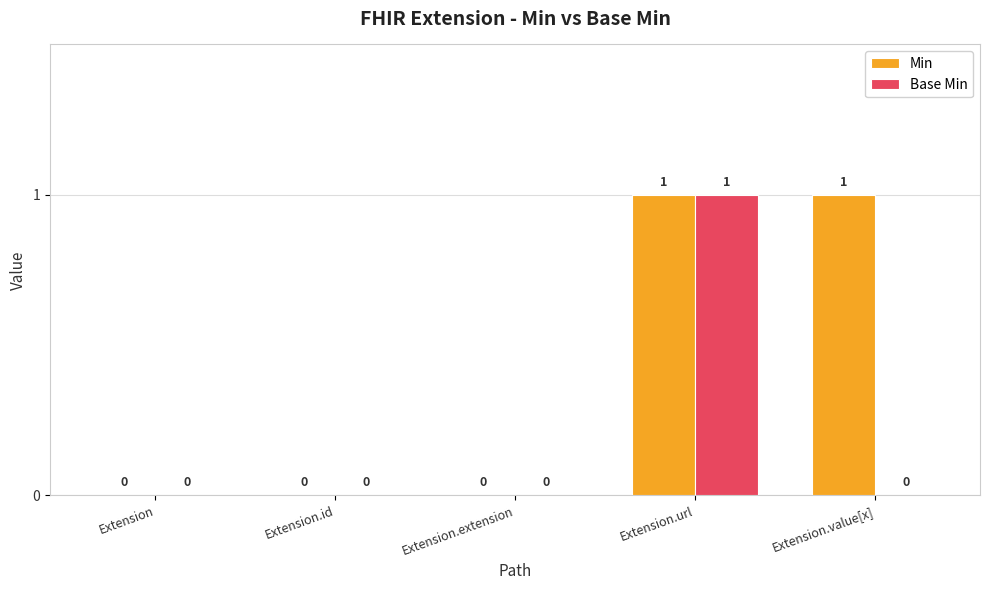

Which series has the largest total across all categories?

Min